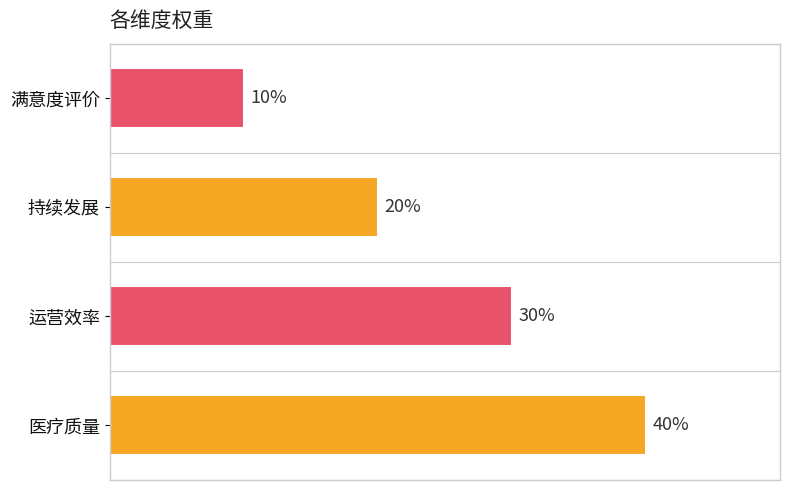

Does the chart contain stacked bars?

No